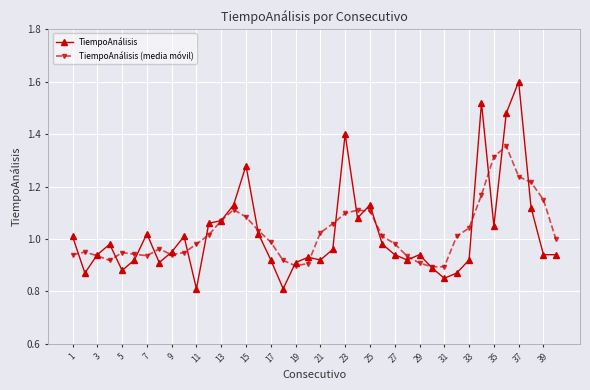

Rank the series by their maximum value, from lowest to highest.

TiempoAnálisis (media móvil), TiempoAnálisis